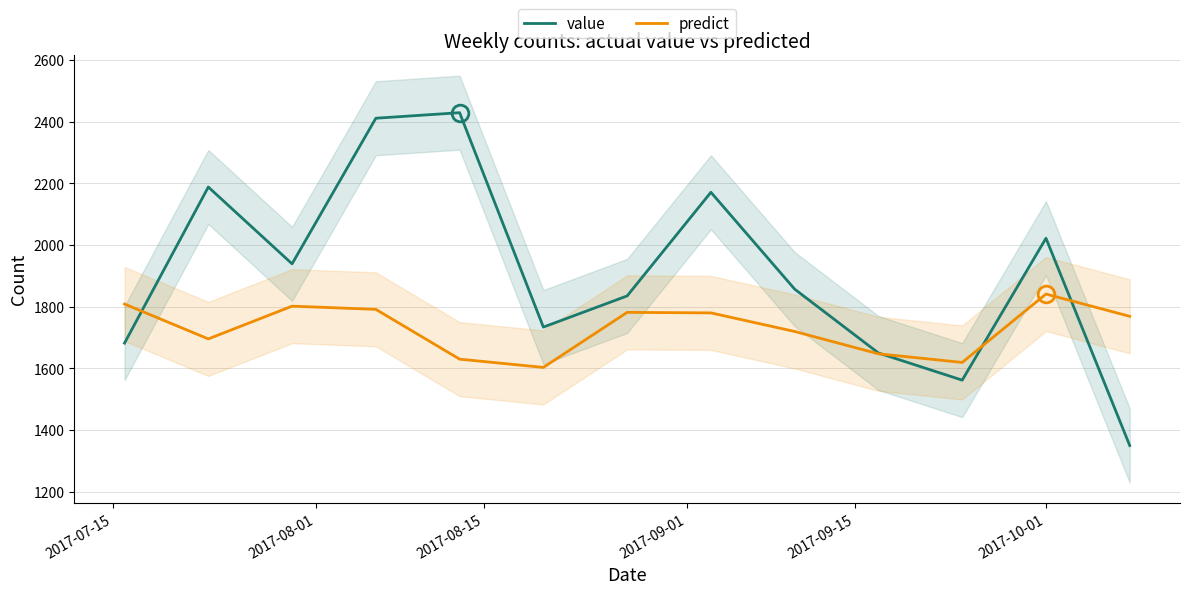

What is the minimum value for value?

1350.0